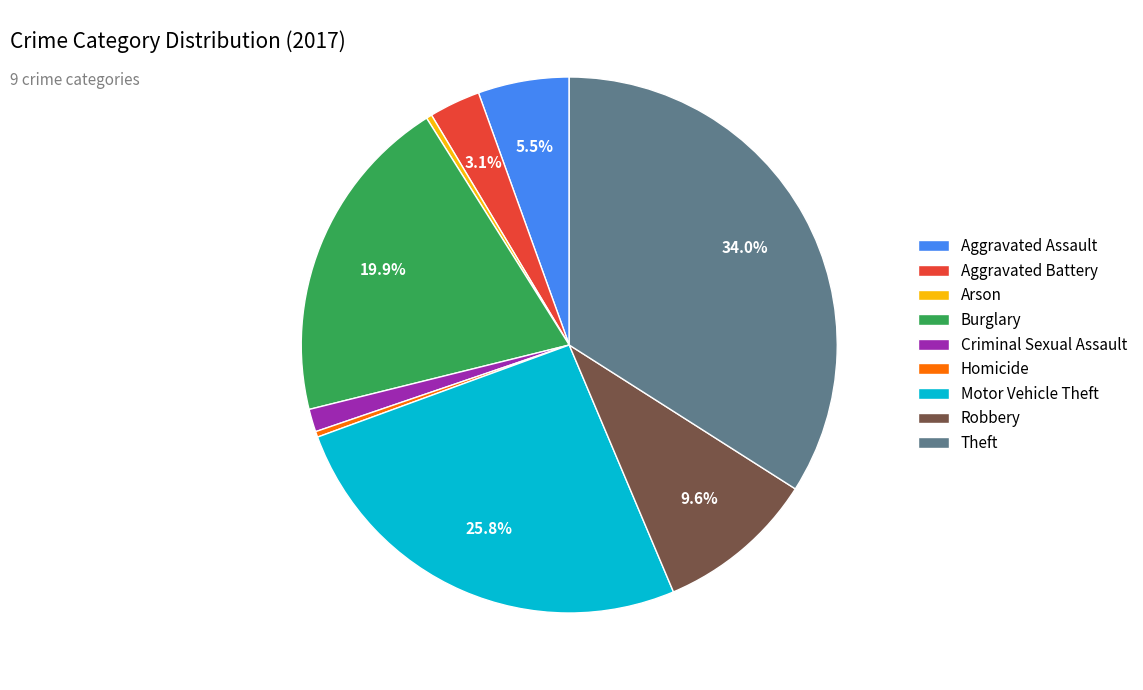

Do Burglary and Motor Vehicle Theft together represent more than half of the pie?

No